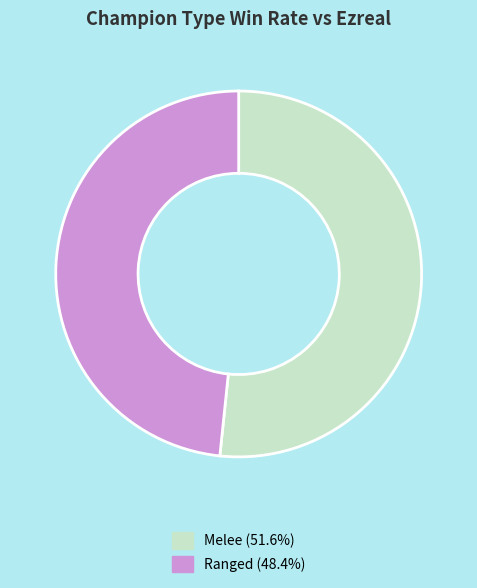

Which slice is the largest?

Melee